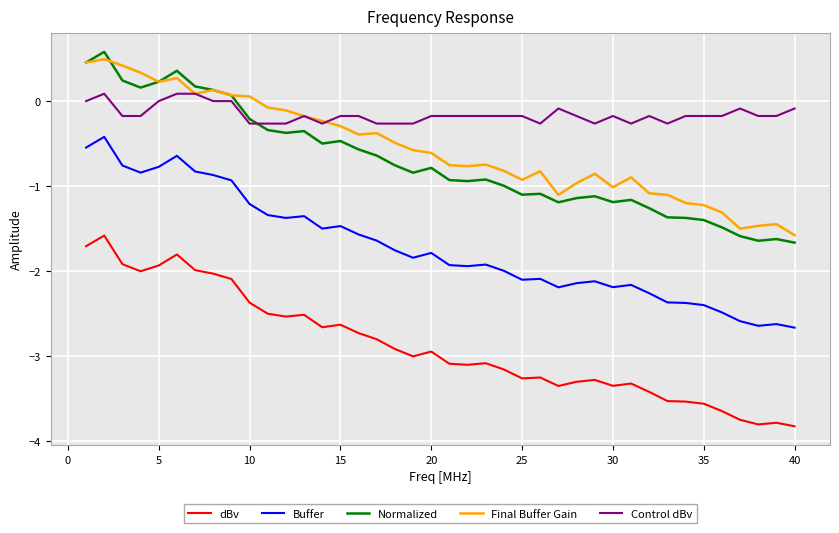

Which series has the largest total across all categories?

Control dBv